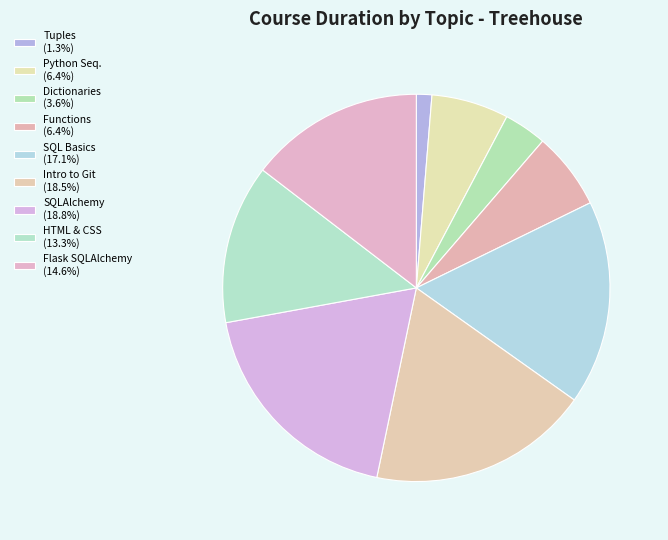

How many slices are in this pie chart?

9